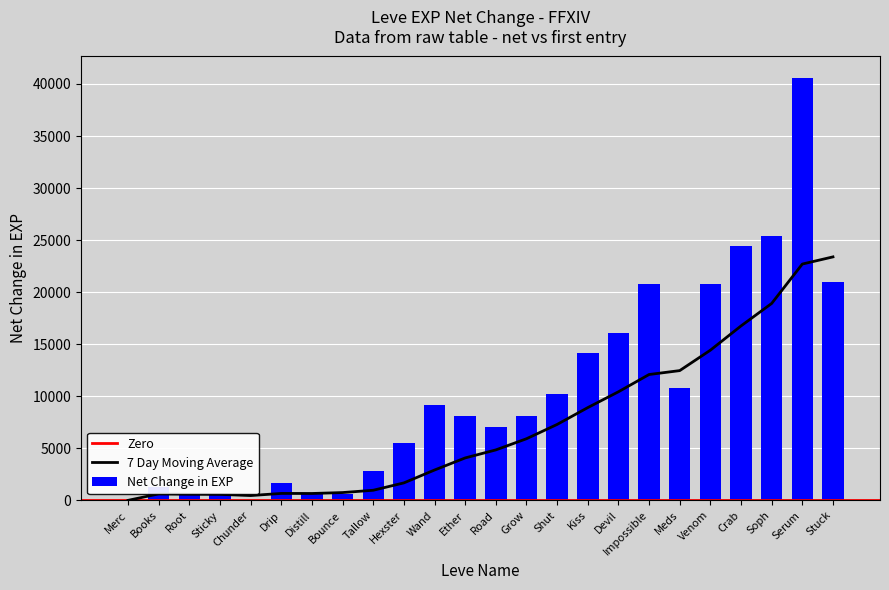

What is the approximate value of Net Change in EXP at Grow?

8130